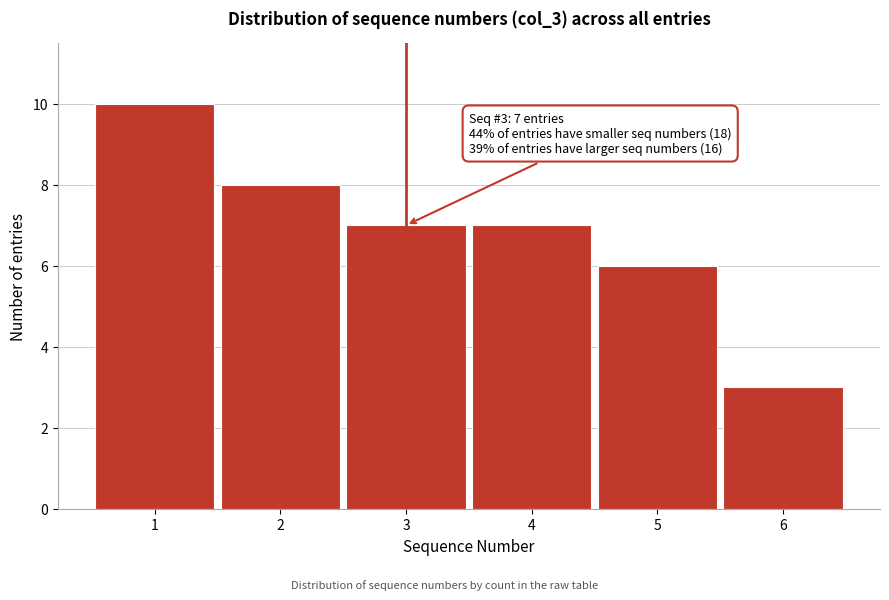

Over which range of the x-axis is the bar tallest?

0.5 to 1.5